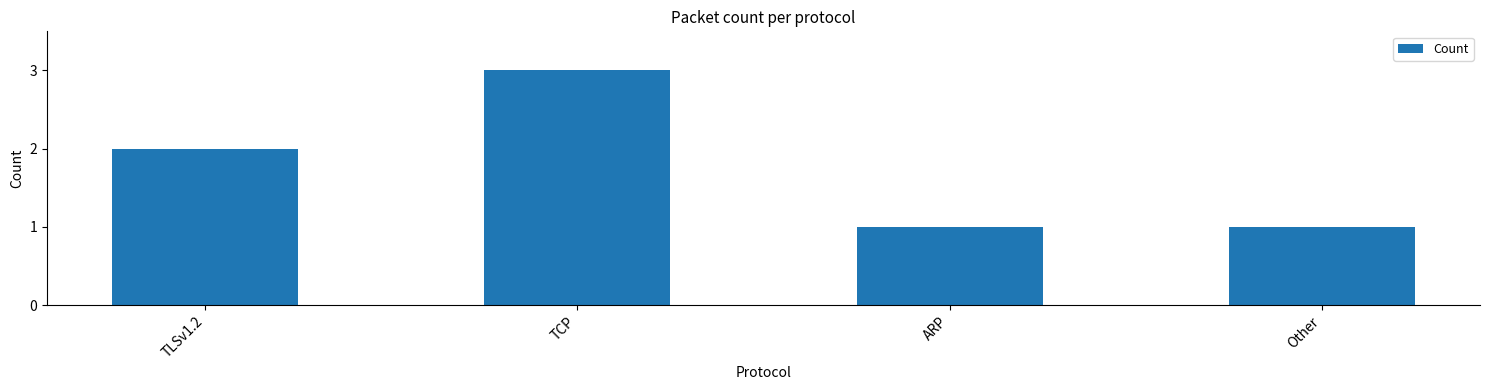

Reading left to right, extract all data points from this chart.

2	3	1	1